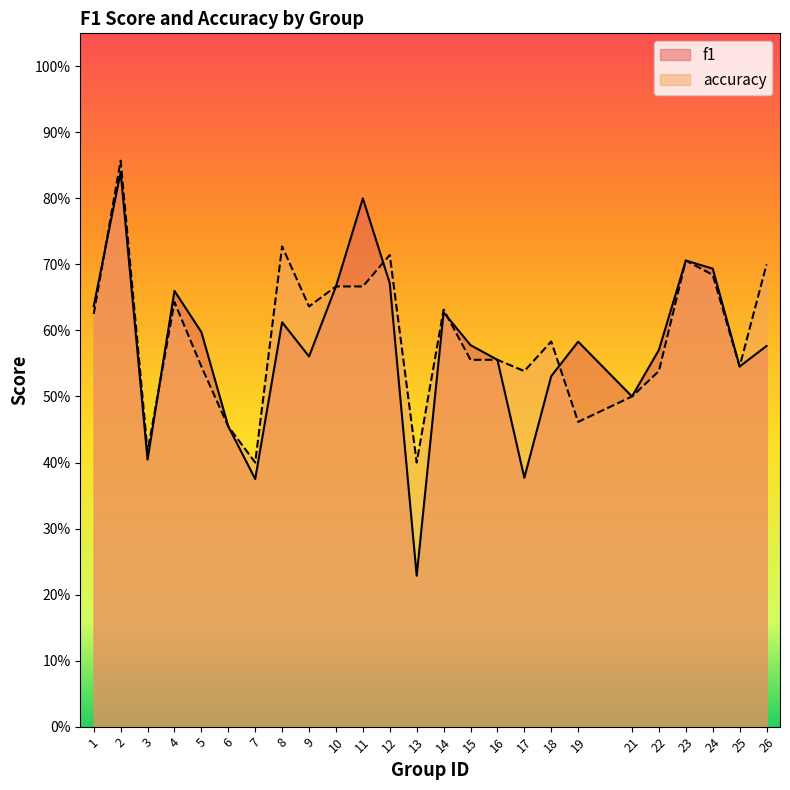

What is the minimum value for f1?

0.2